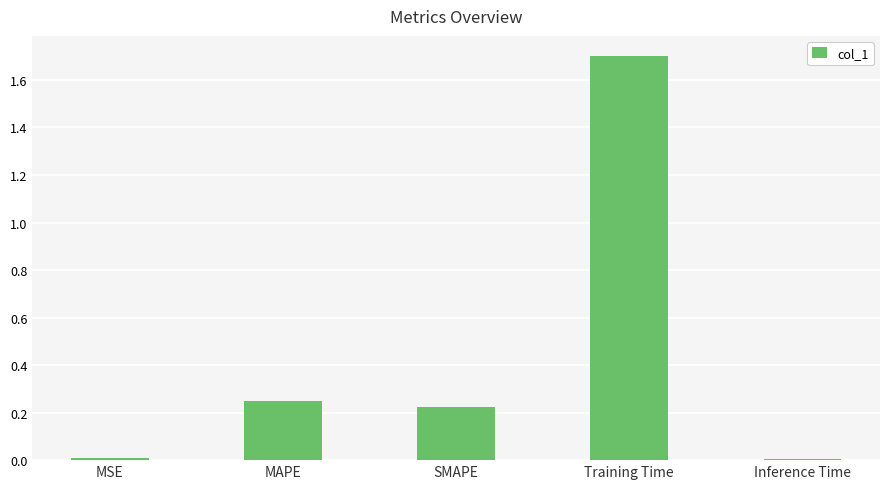

How many data points does each series have?

5